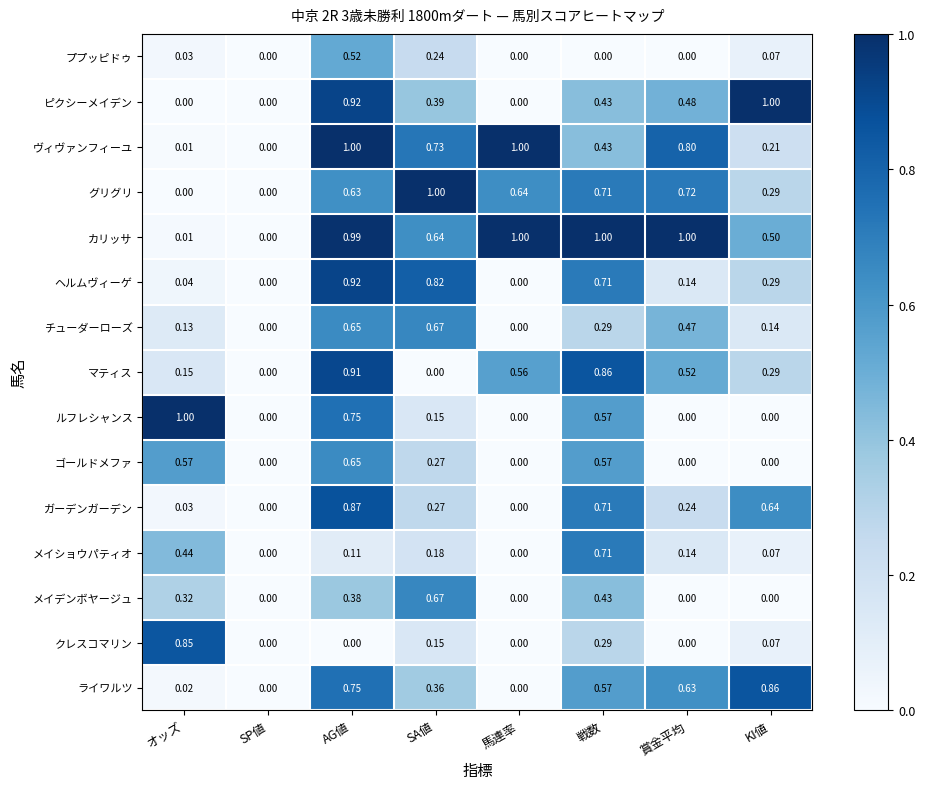

Which category has the highest value in the ライワルツ series?

KI値